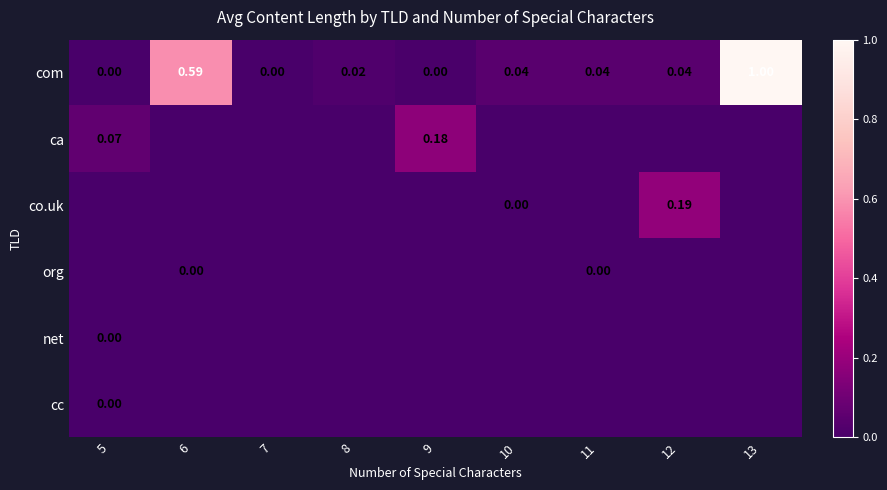

How many values in the com series exceed 0?

6